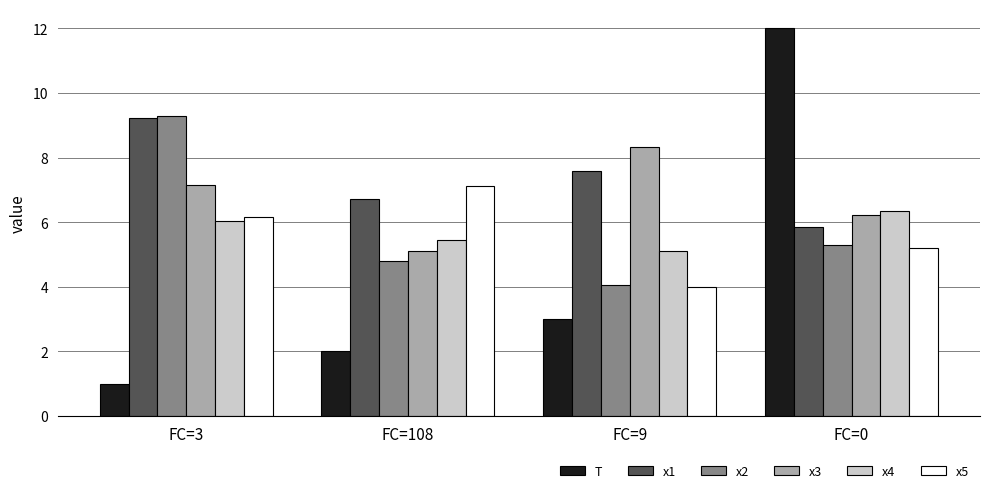

At how many categories does at least one series exceed 9?

2